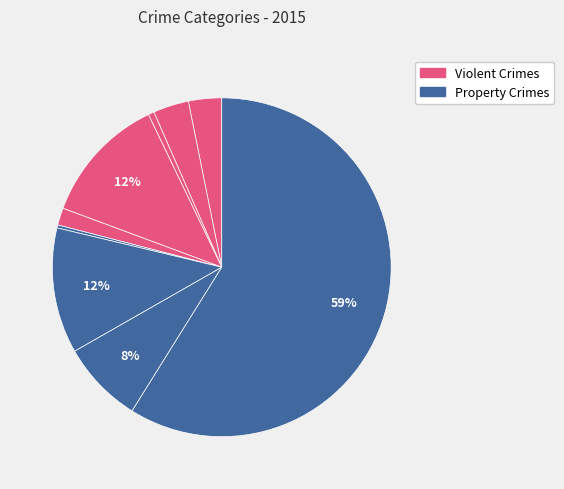

Does any single category account for the majority?

Yes